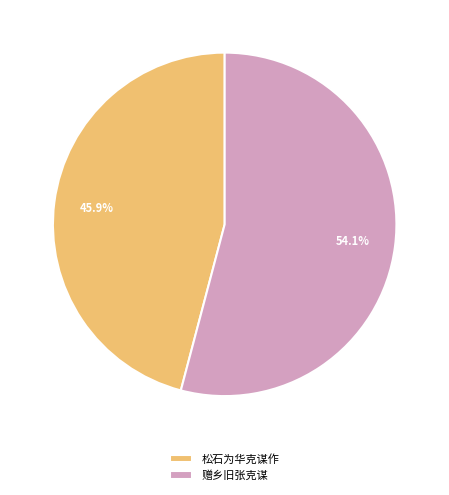

The 松石为华克谋作 slice represents 46% of the pie. True or false?

True